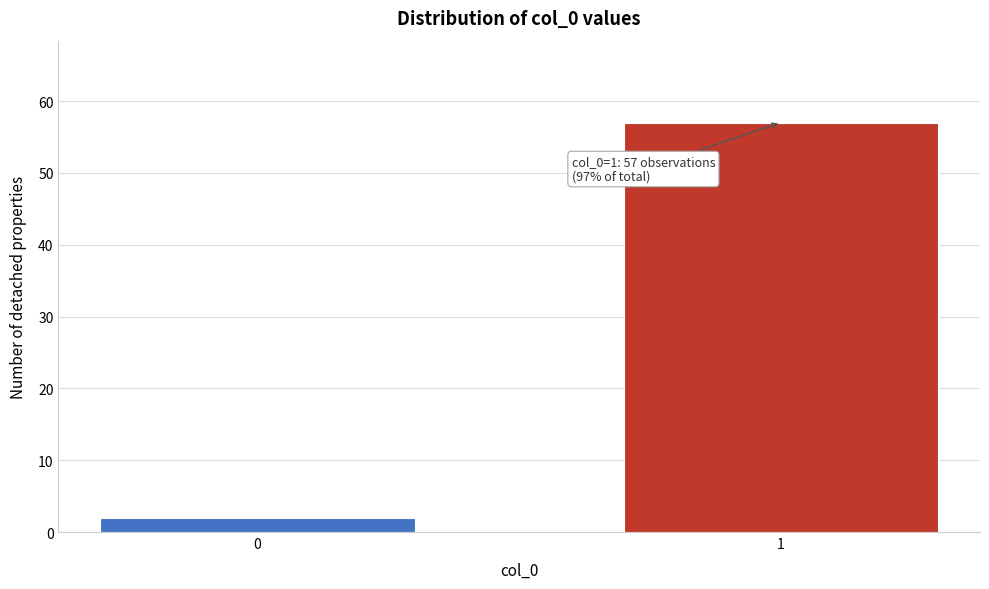

Reading right to left, list all the values displayed in this chart.

1=57	0=2